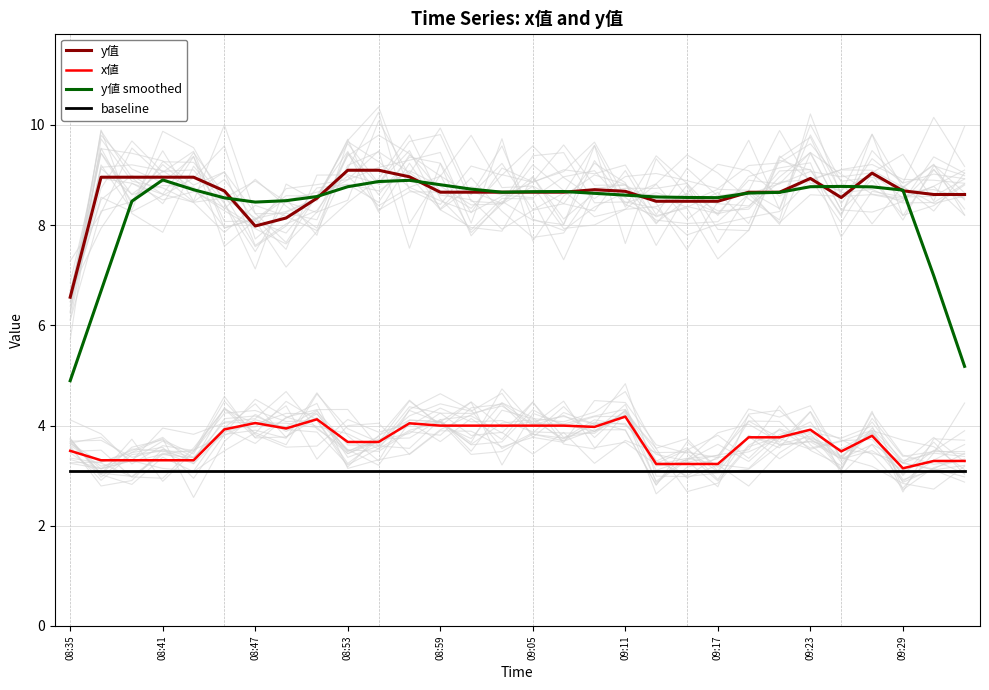

What is the total value across all series at 19?

23.4